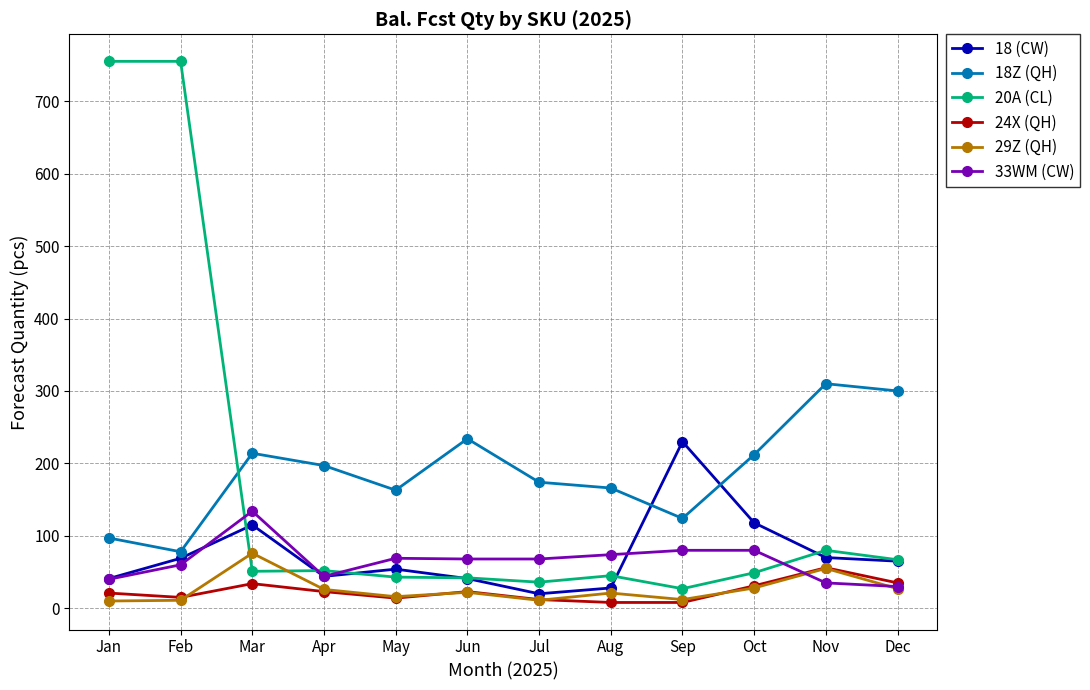

Where is the first local maximum for 29Z (QH)?

Mar